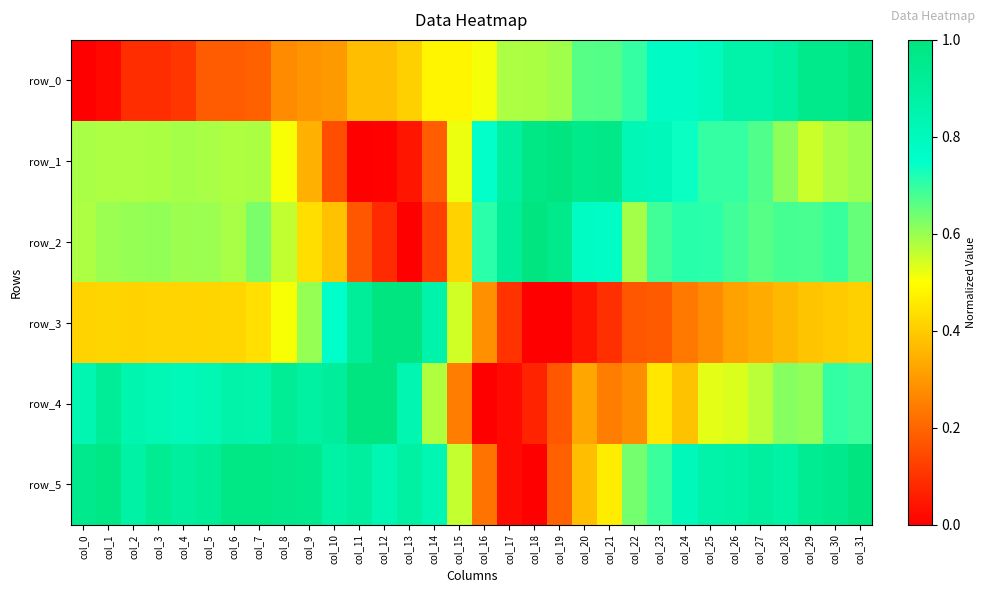

At how many categories does at least one series exceed 0?

32